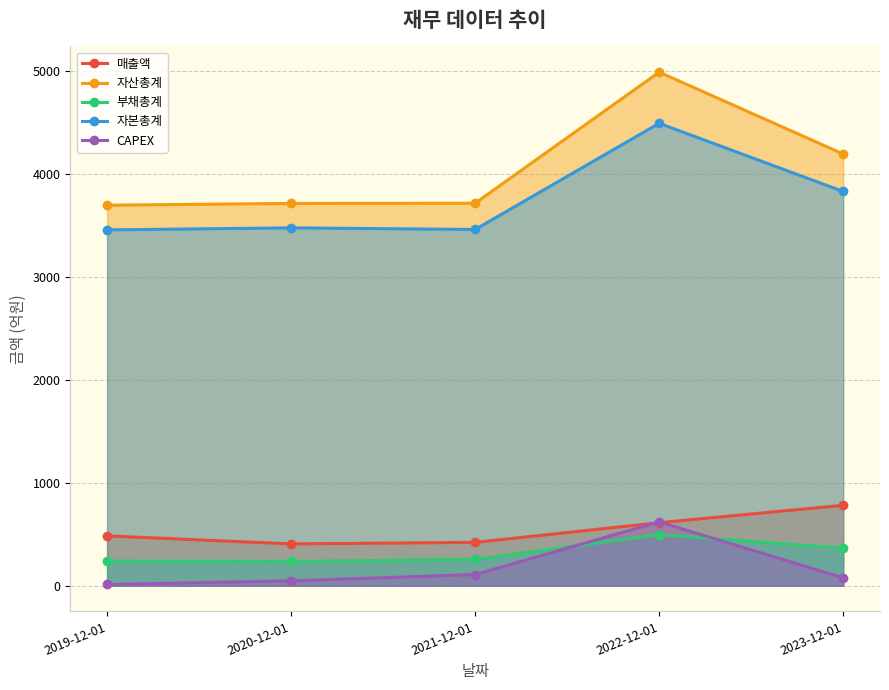

What is the average value of the 부채총계 series?

319